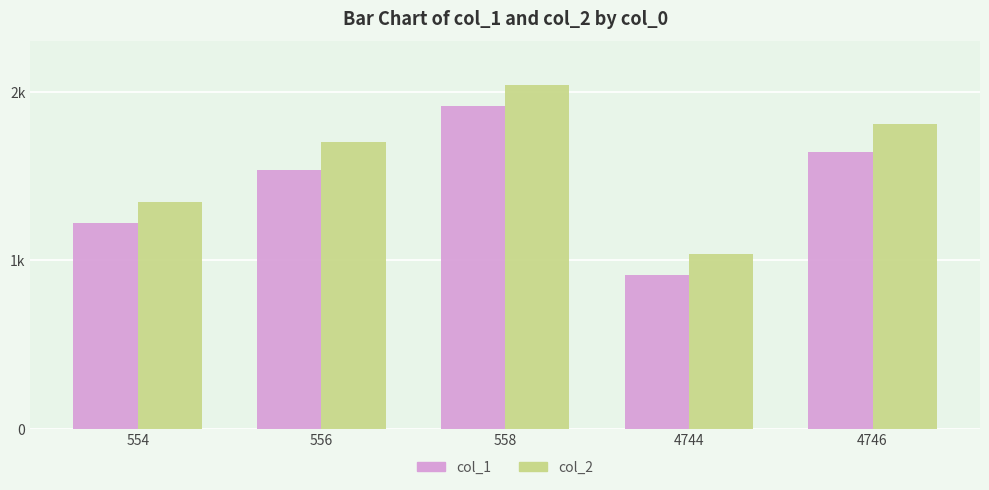

Are the bars horizontal?

No